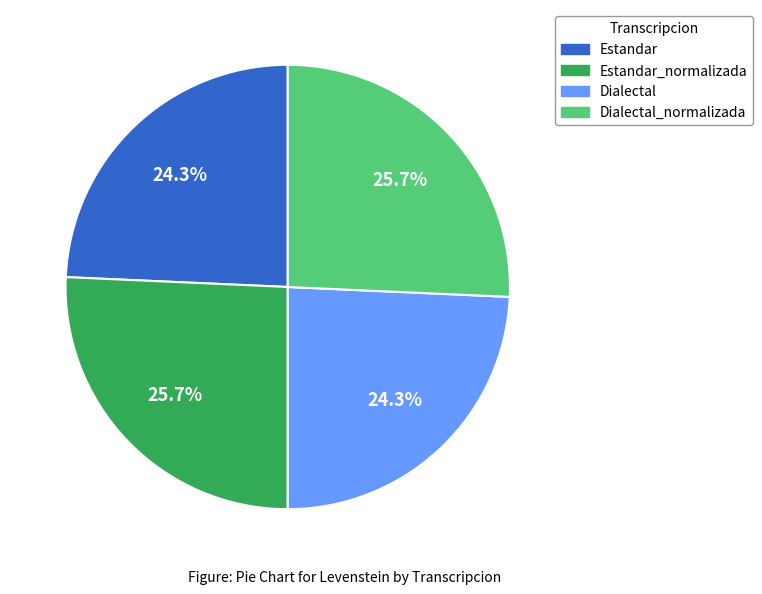

True or false: Estandar_normalizada accounts for 26% of the total.

True